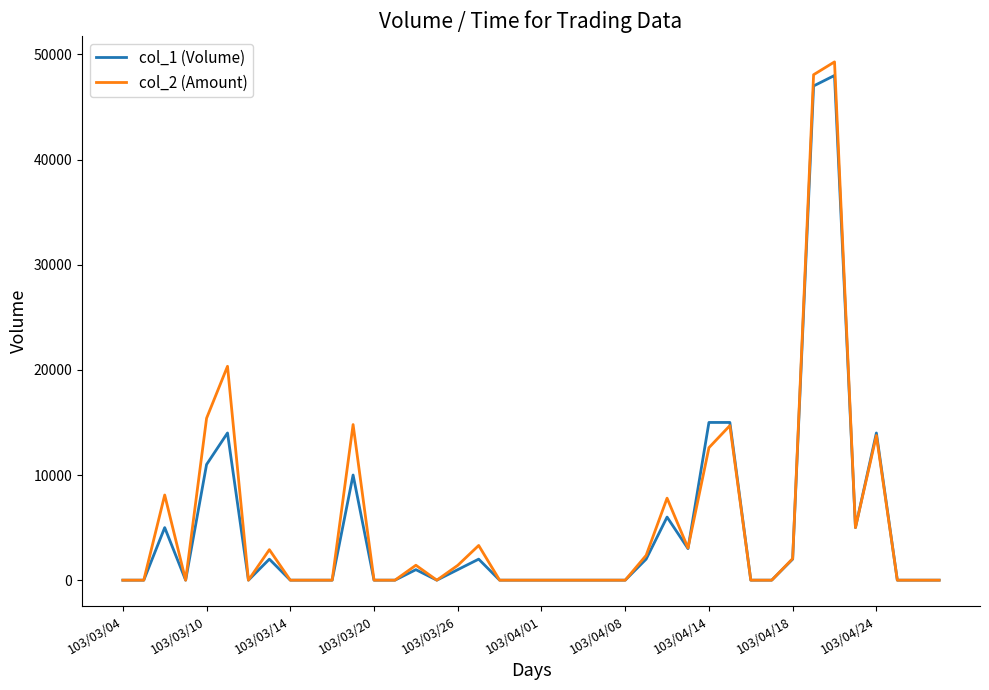

List the series in order of their overall mean, highest first.

col_2 (Amount), col_1 (Volume)